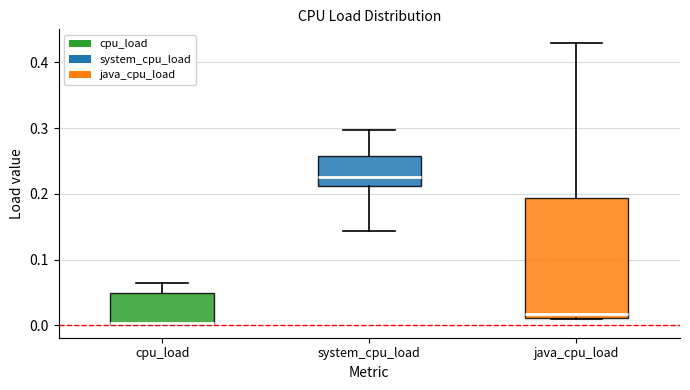

Where does the upper whisker of the box for cpu_load end on the y-axis? The values are not printed on the chart, so give them approximately, as read against the axis.

0.06